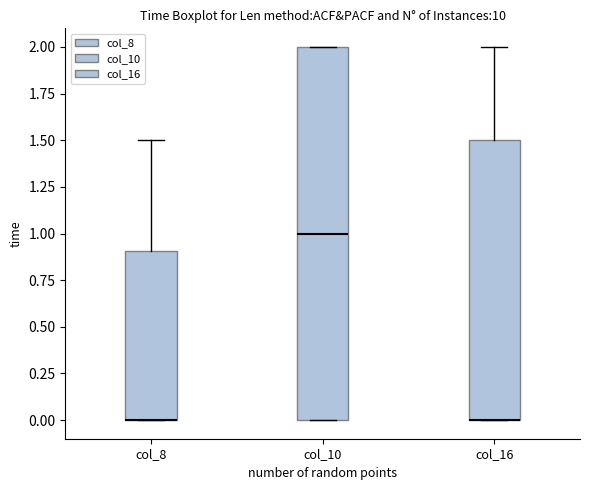

Reading left to right, read every box against the y-axis: the position of its median line, the range the box covers, and the ends of its whiskers. The values are not printed on the chart, so give them approximately, as read against the axis.

col_8: median 0.0 (drawn on the box's lower edge), box 0.0 to 0.9, whiskers 0.0 to 1.5
col_10: median 1.0, box 0.0 to 2.0, whiskers 0.0 to 2.0
col_16: median 0.0 (drawn on the box's lower edge), box 0.0 to 1.5, whiskers 0.0 to 2.0